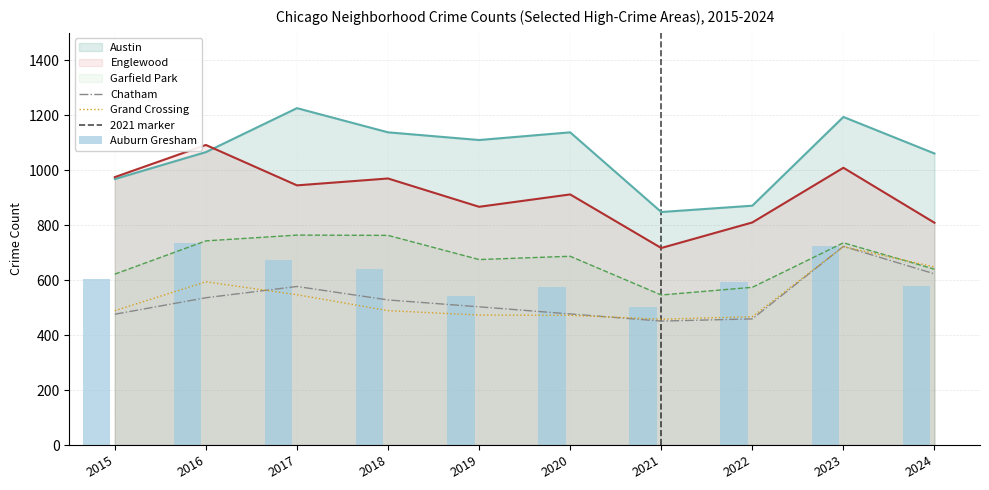

What is the spread (max minus min) of values at 2015?

499